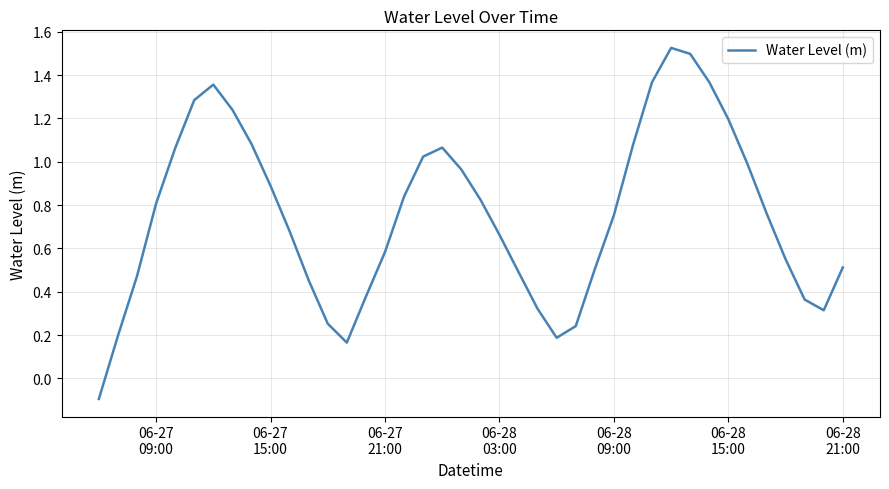

What is the difference between the maximum and minimum values?

1.6